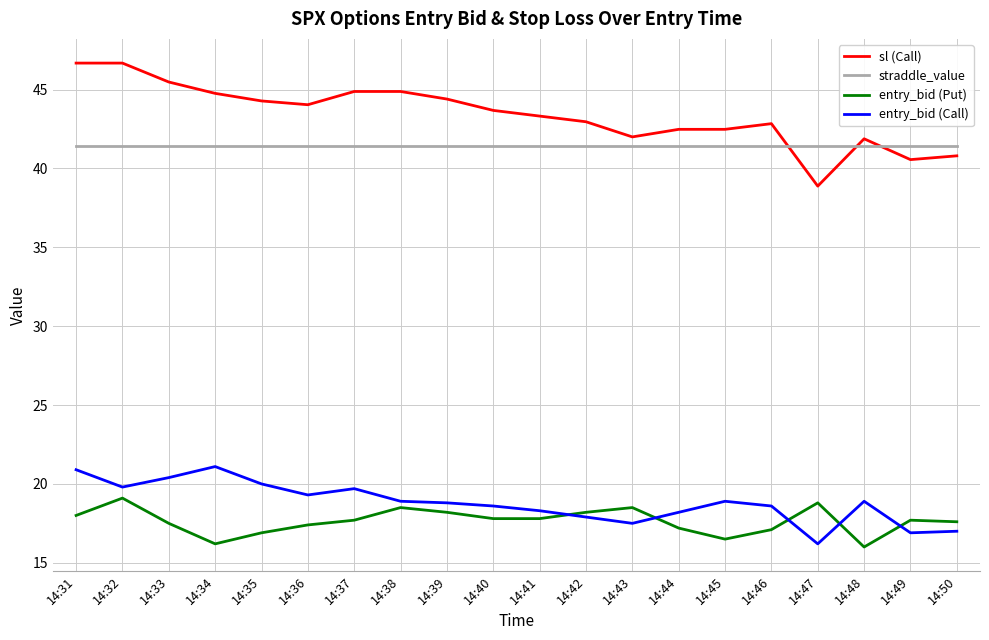

What is the approximate value of entry_bid (Call) at 14:44?

18.2